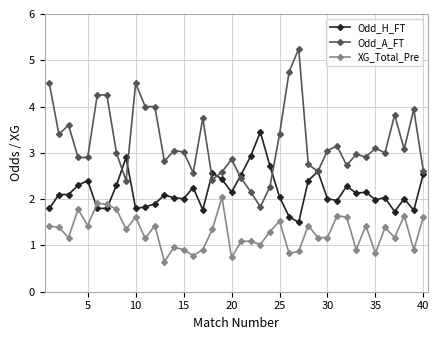

True or false: Odd_H_FT has more than 2 points higher than both neighbors.

True